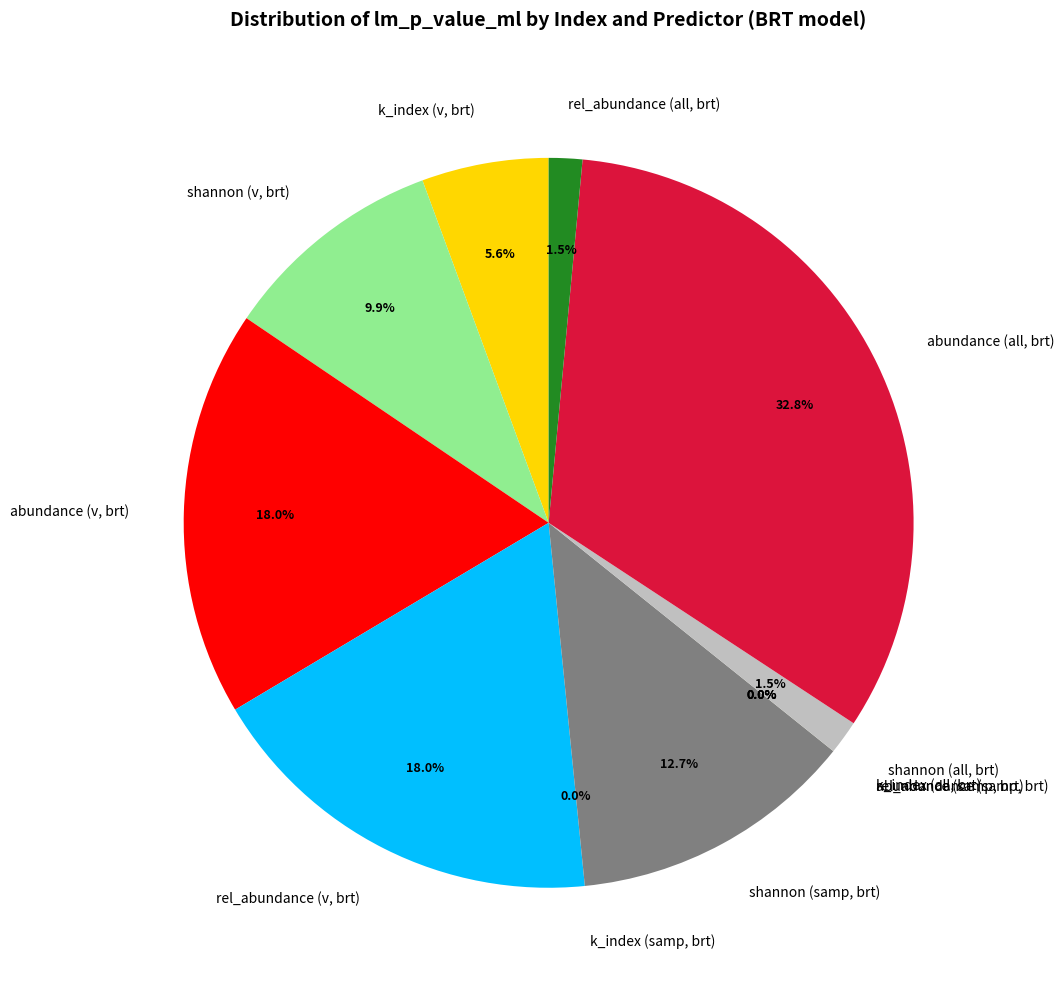

What portion of the pie excludes k_index (samp, brt)?

100.0%